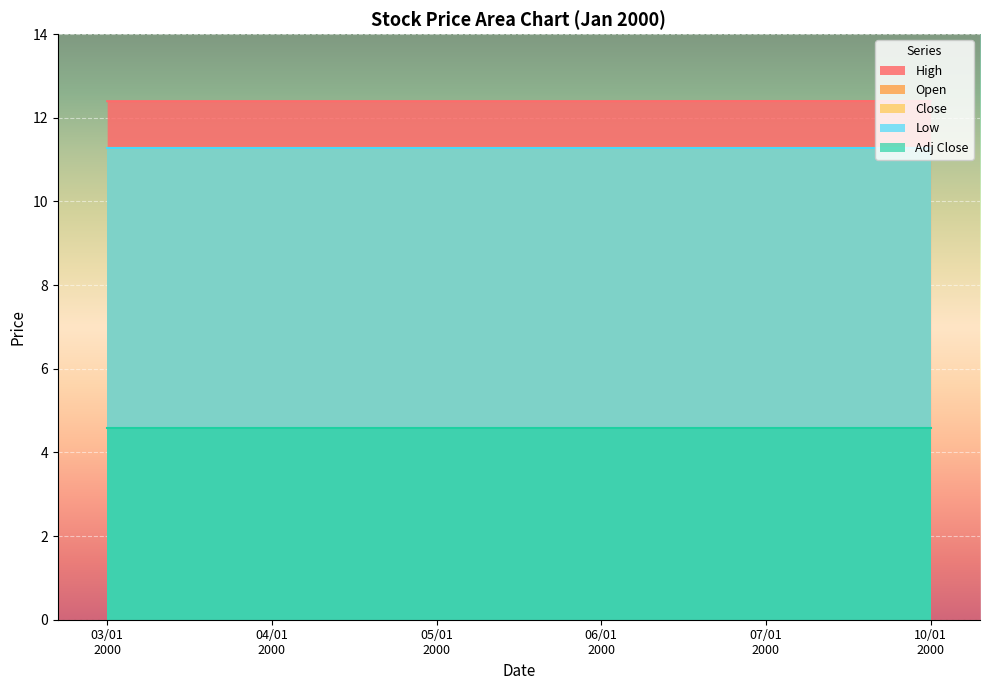

Which category has the lowest value across all series?

04/01/2000